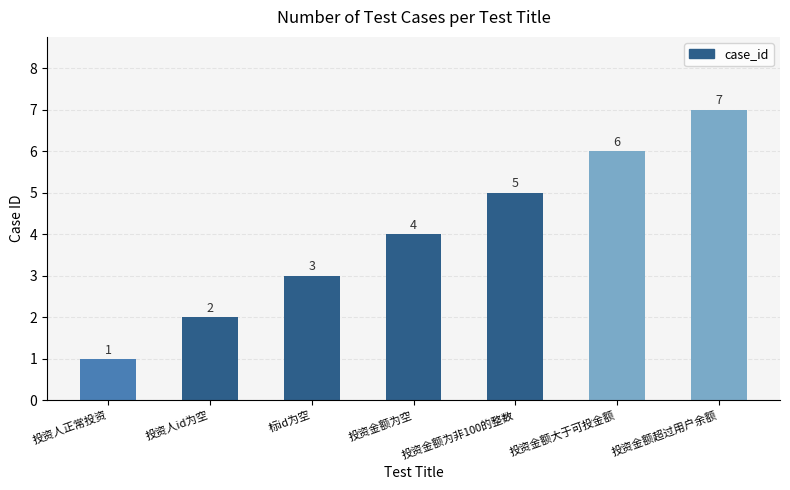

What is the average value?

4